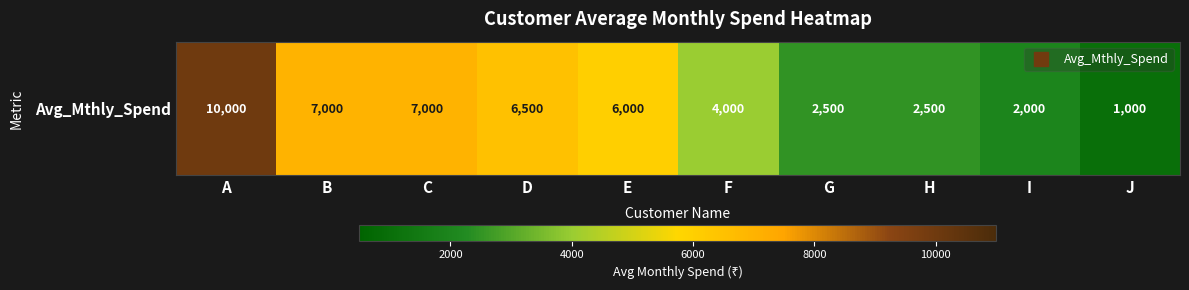

List the labels in order of value, largest first.

A, B, C, D, E, F, G, H, I, J